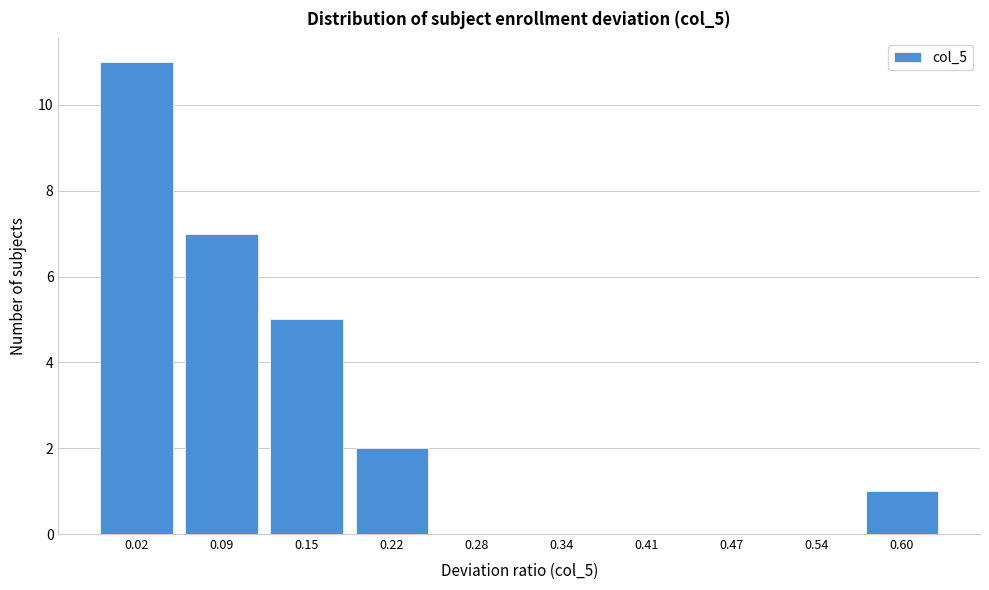

Reading left to right, extract all data points from this chart.

0.02=11	0.09=7	0.15=5	0.22=2	0.28=0	0.34=0	0.41=0	0.47=0	0.54=0	0.60=1